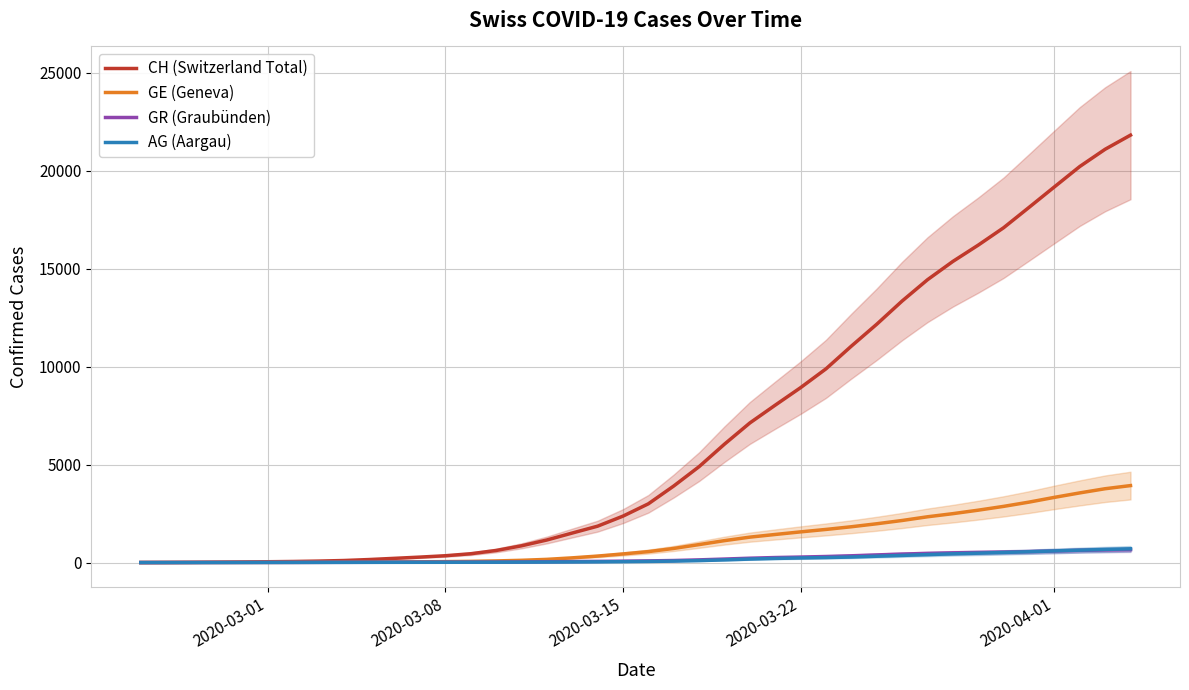

Which series has the largest range (max minus min)?

CH (Switzerland Total)